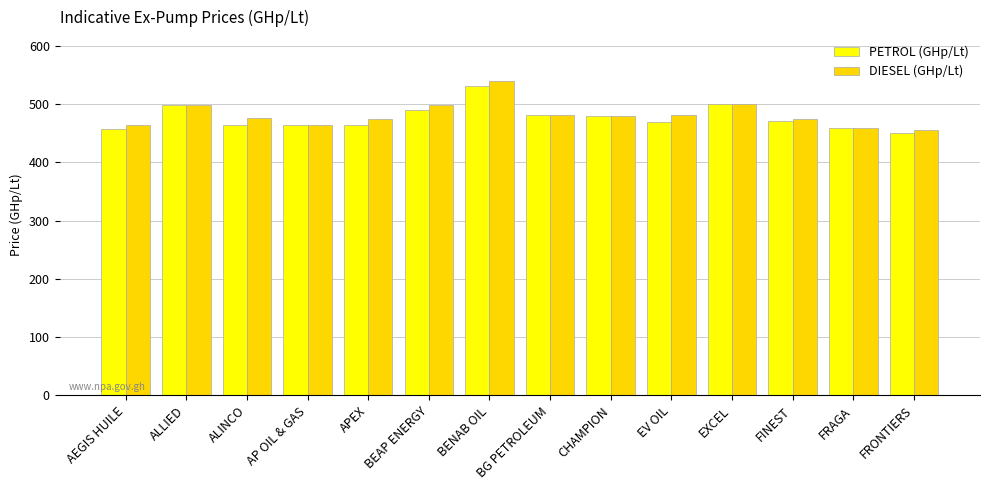

What position from the left is ALINCO?

3